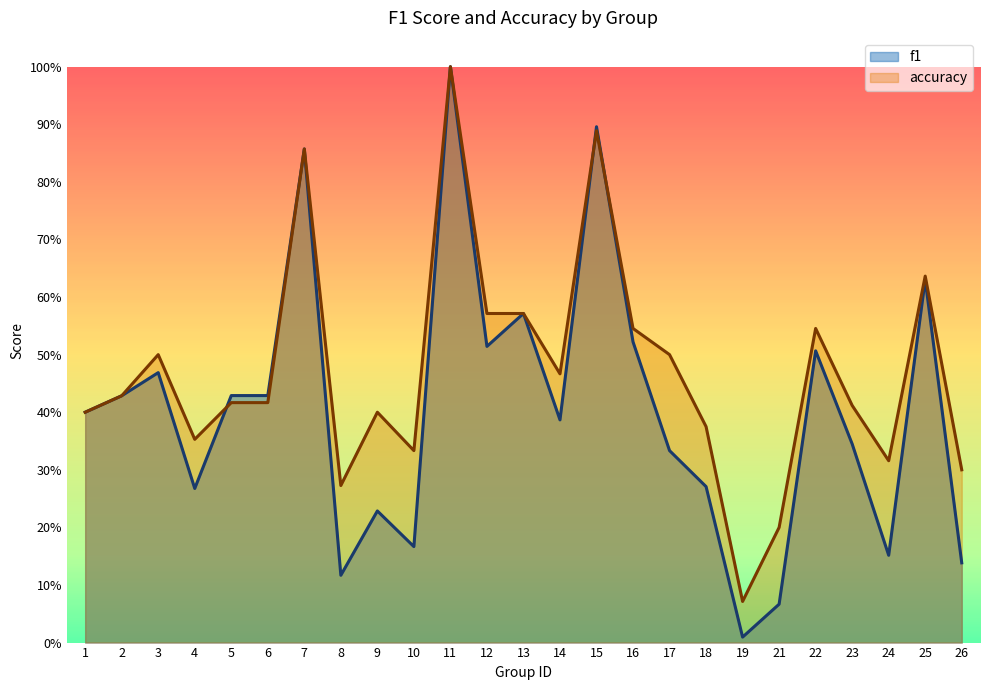

Which series has the widest spread of values?

f1